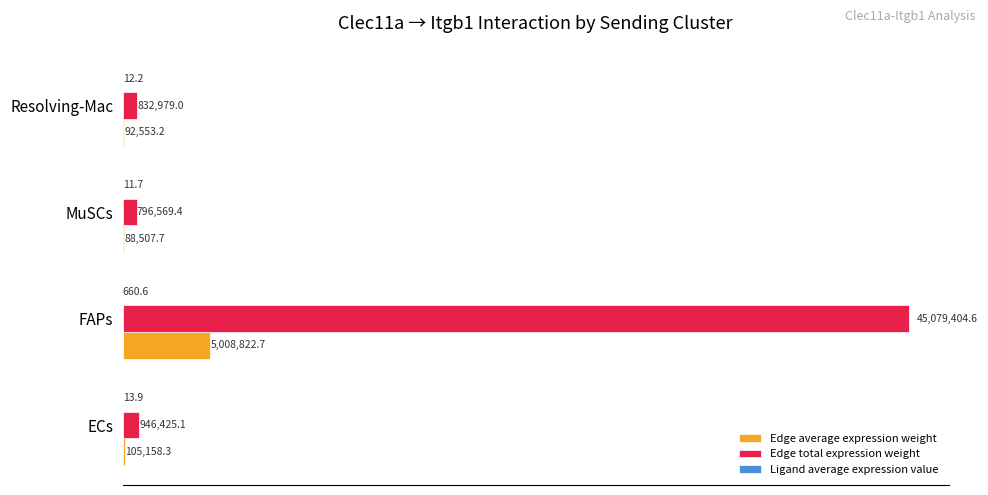

How many distinct data groups are displayed?

3